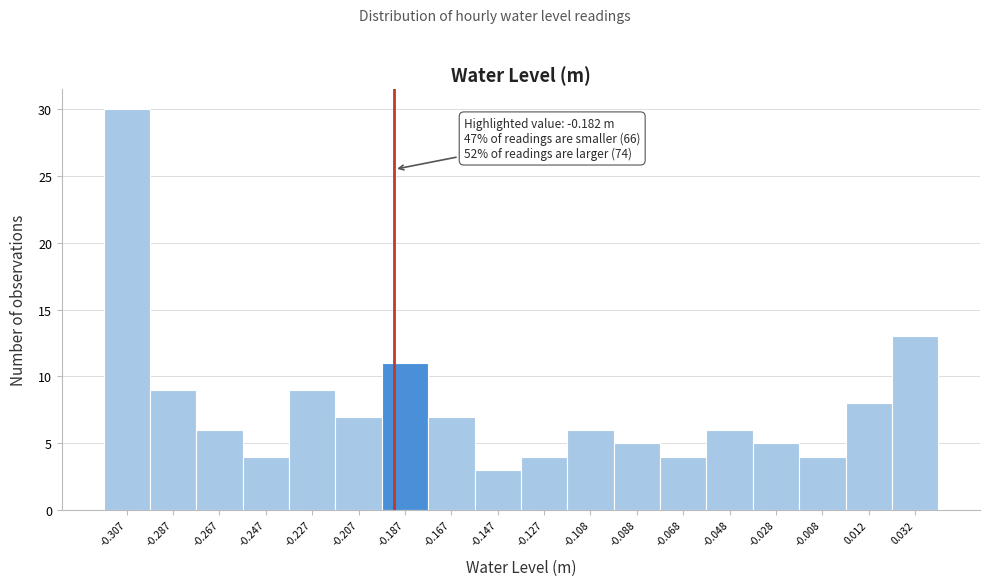

Reading left to right, what are all the values shown in this chart?

-0.307=30	-0.287=9	-0.267=6	-0.247=4	-0.227=9	-0.207=7	-0.187=11	-0.167=7	-0.147=3	-0.127=4	-0.108=6	-0.088=5	-0.068=4	-0.048=6	-0.028=5	-0.008=4	0.012=8	0.032=13